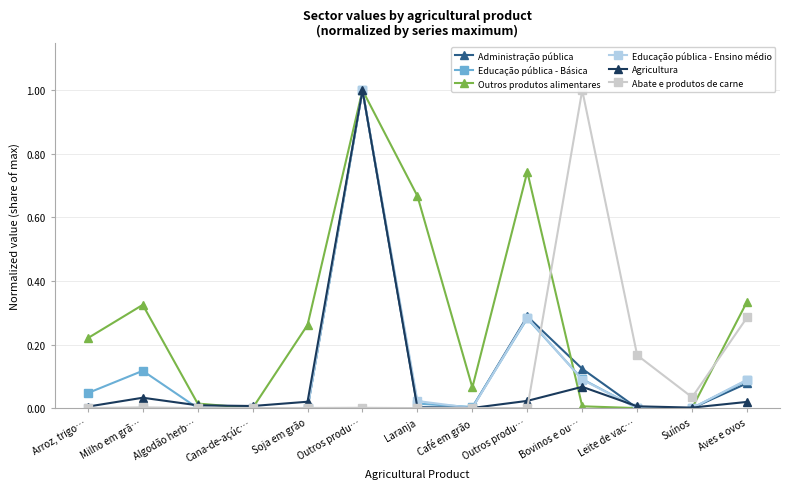

Is it true that Educação pública - Ensino médio equals 0.1 at Aves e ovos?

True